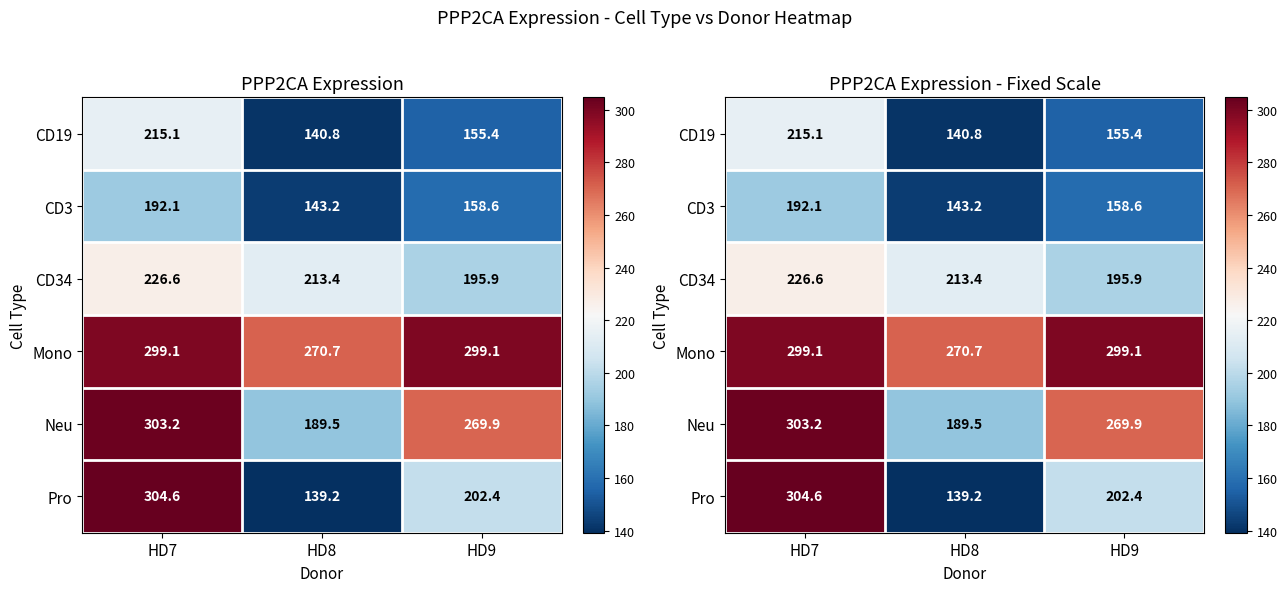

The Mono series shows 430.8 at HD7. True or false?

False